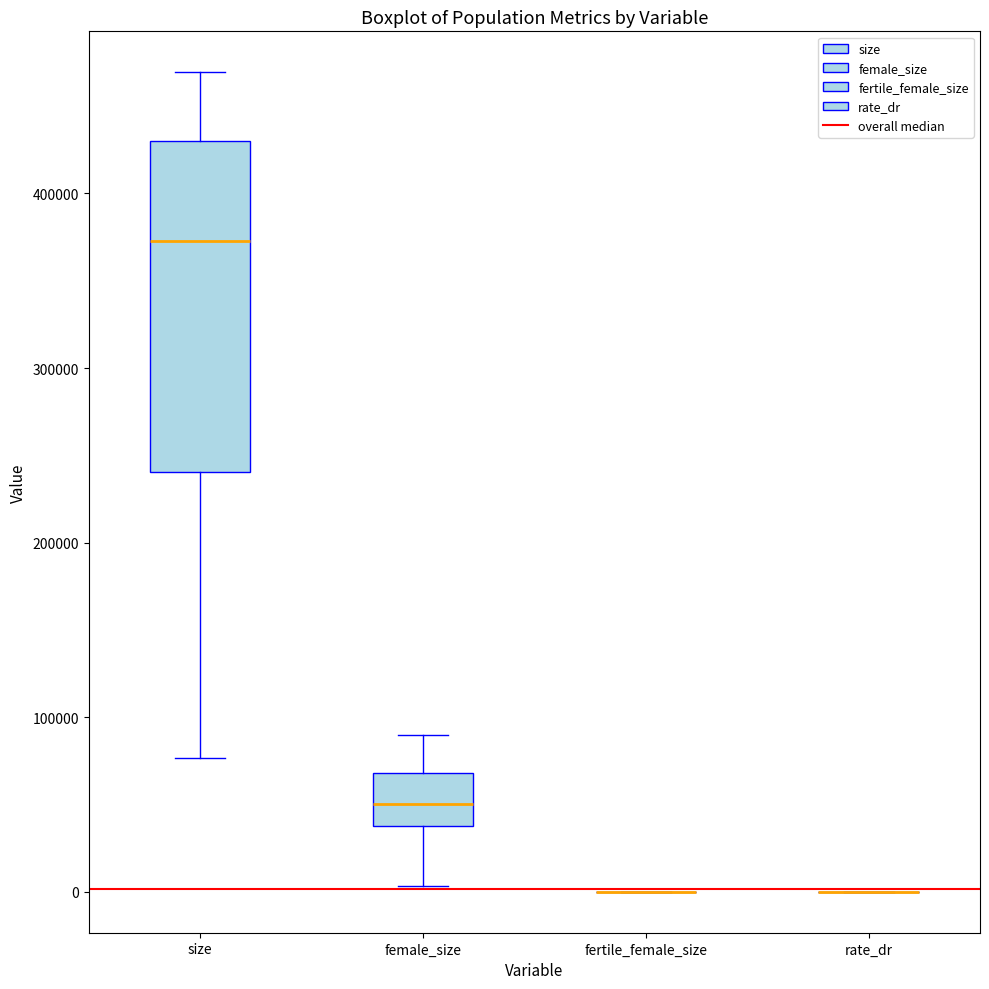

Where is the lower edge of the box for size on the y-axis? The values are not printed on the chart, so give them approximately, as read against the axis.

240000